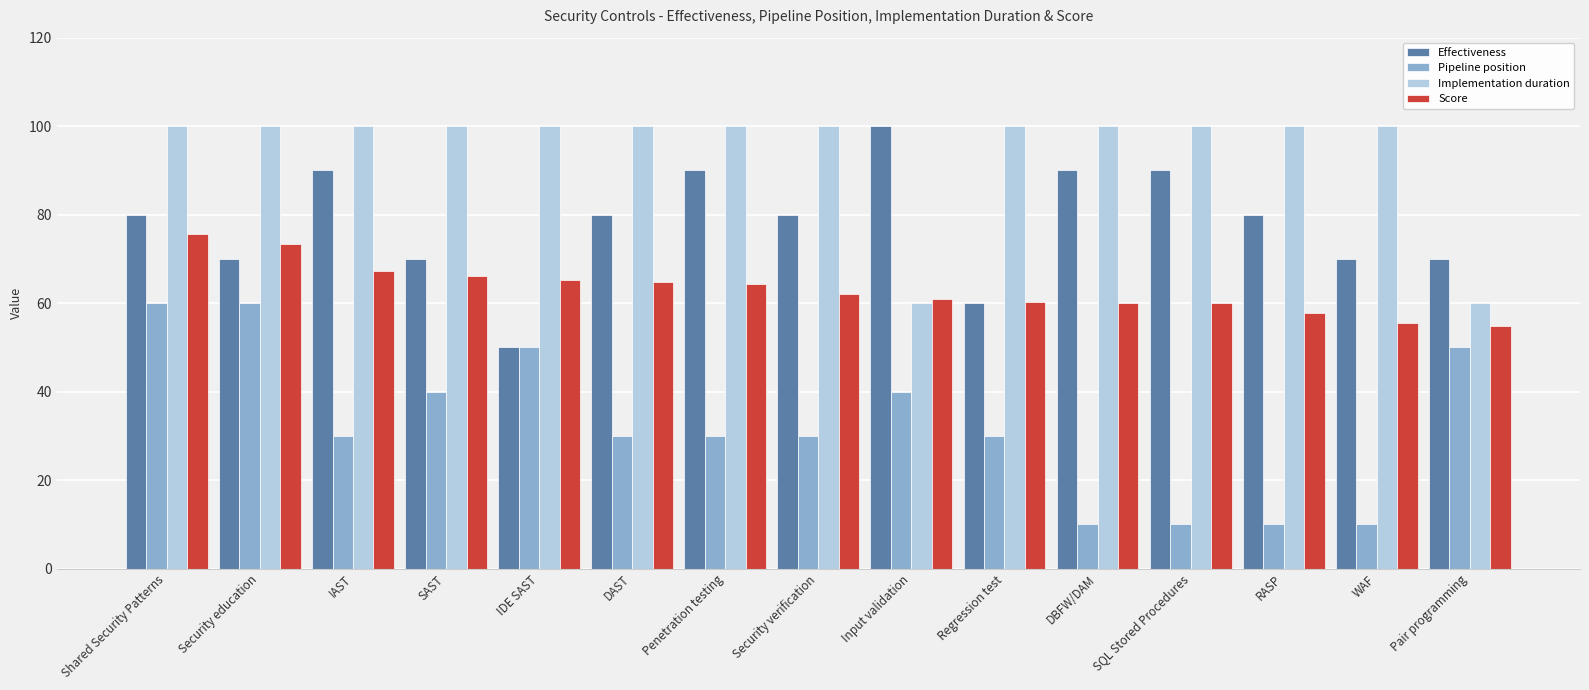

What is the label of the 14th bar from the right?

Security education